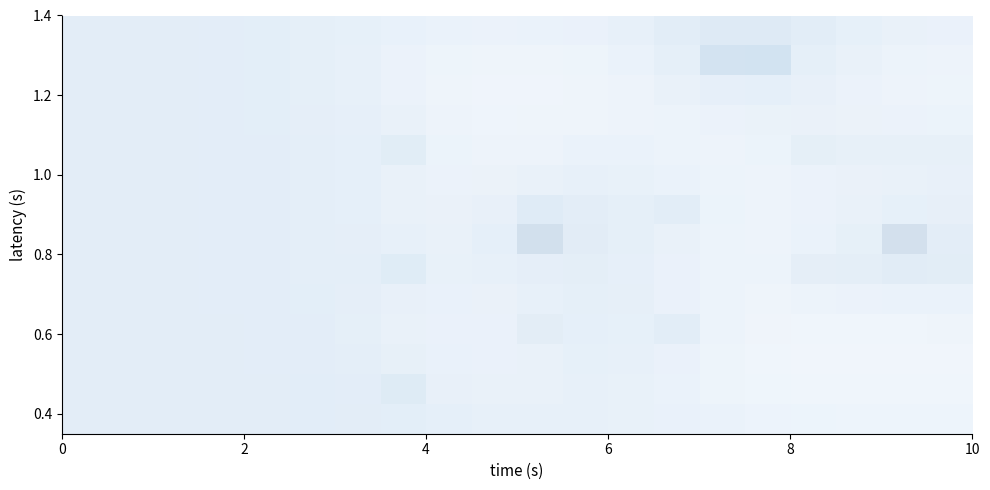

What is the smallest value displayed?

0.4